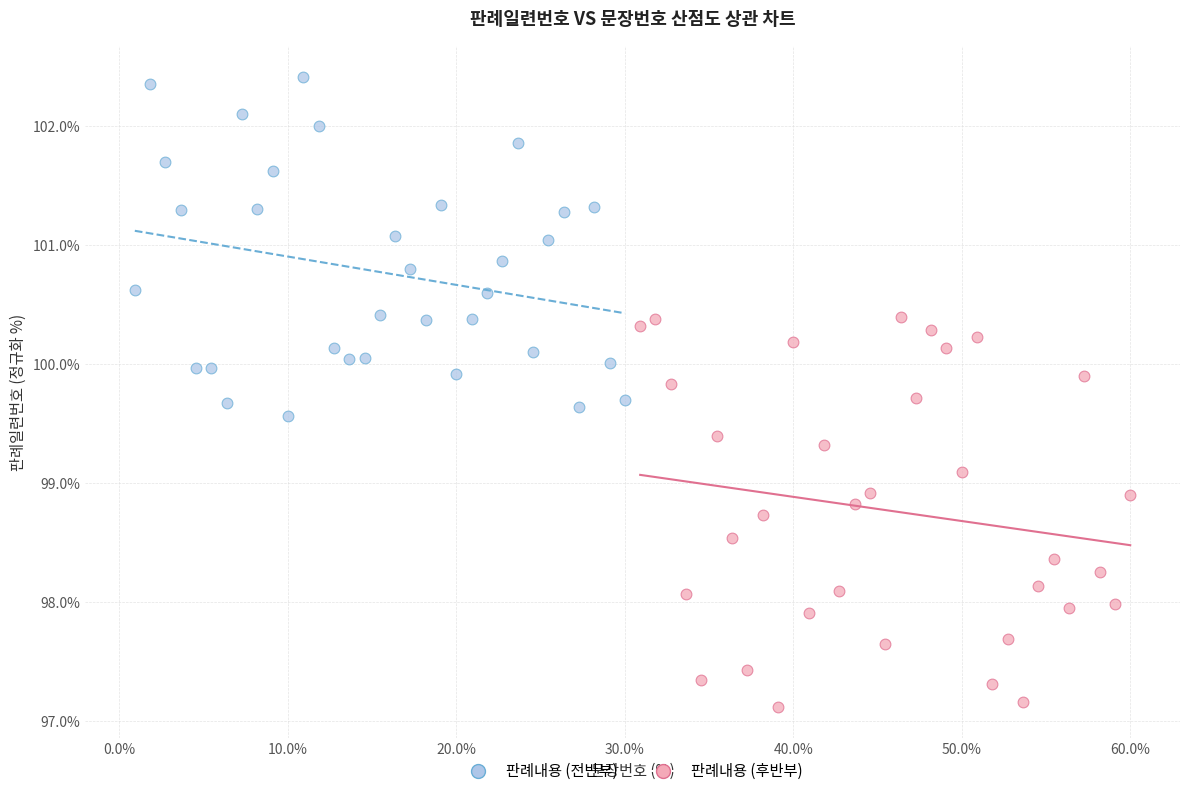

Which series has the widest spread of Y values?

판례내용 (후반부)